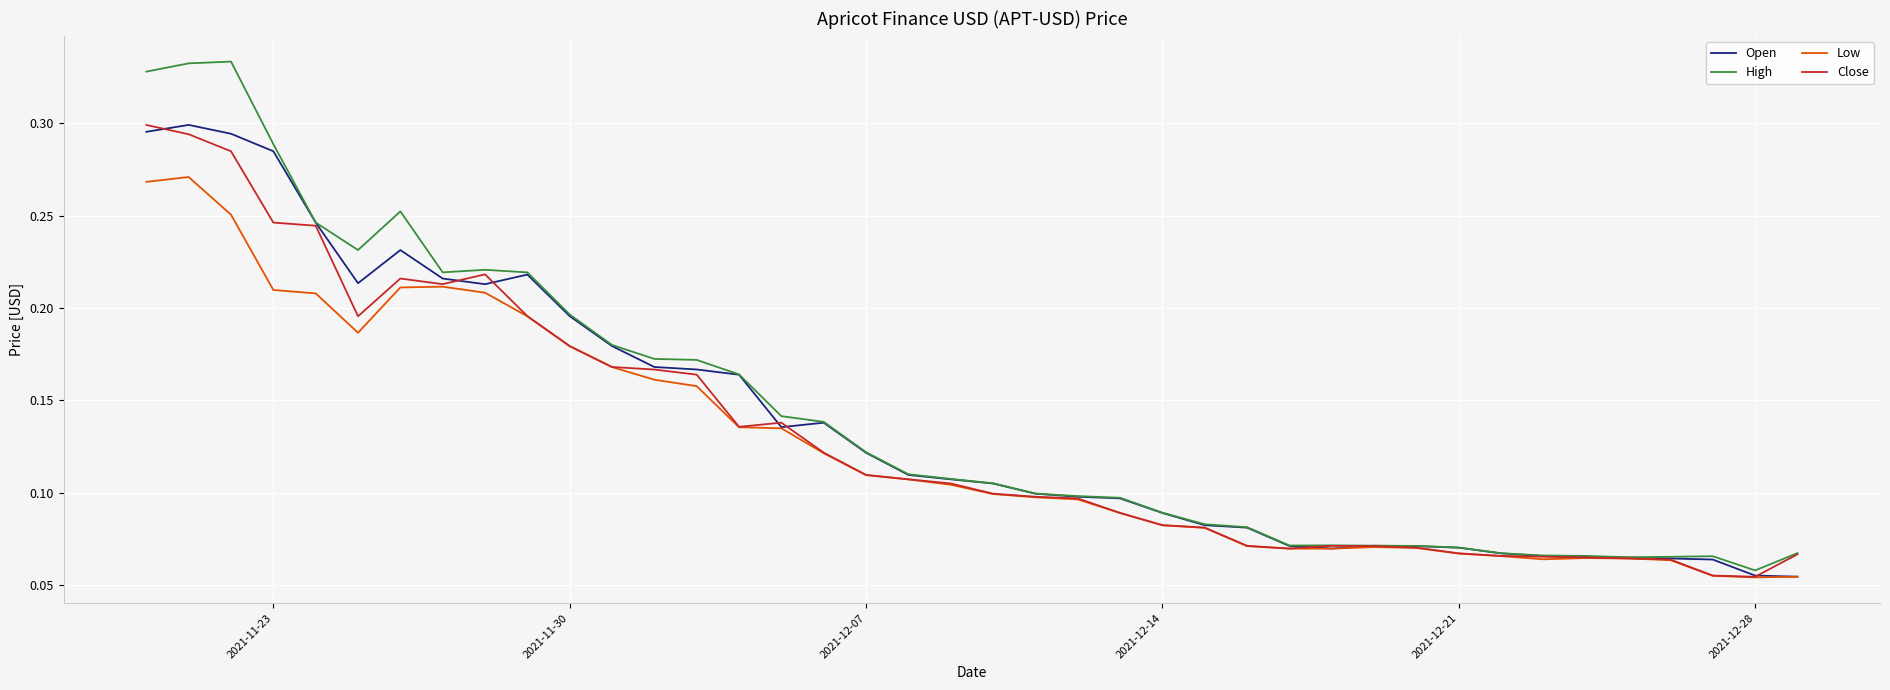

Which series has the widest spread of values?

High